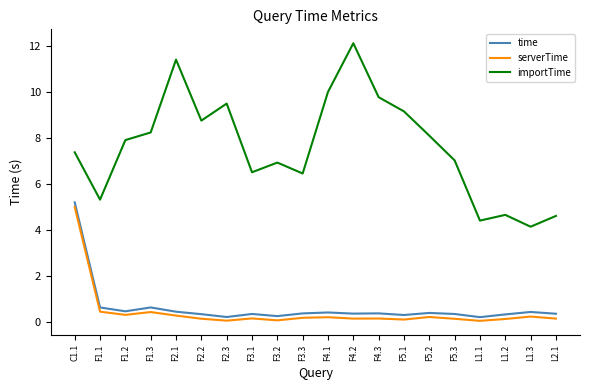

What is the average value of the importTime series?

7.6